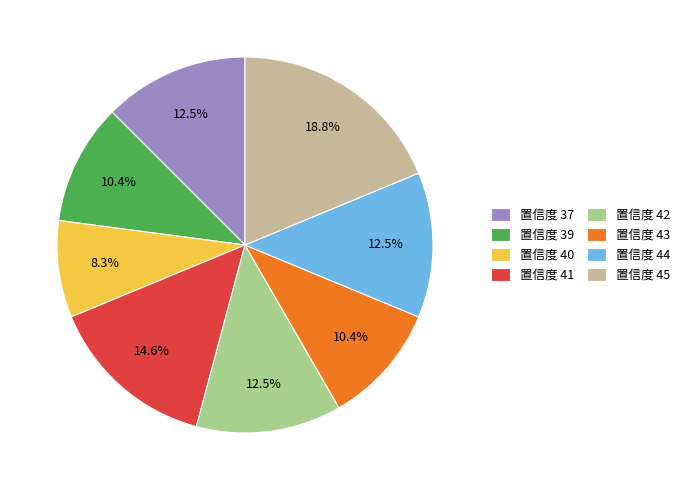

How many segments does this pie chart have?

8